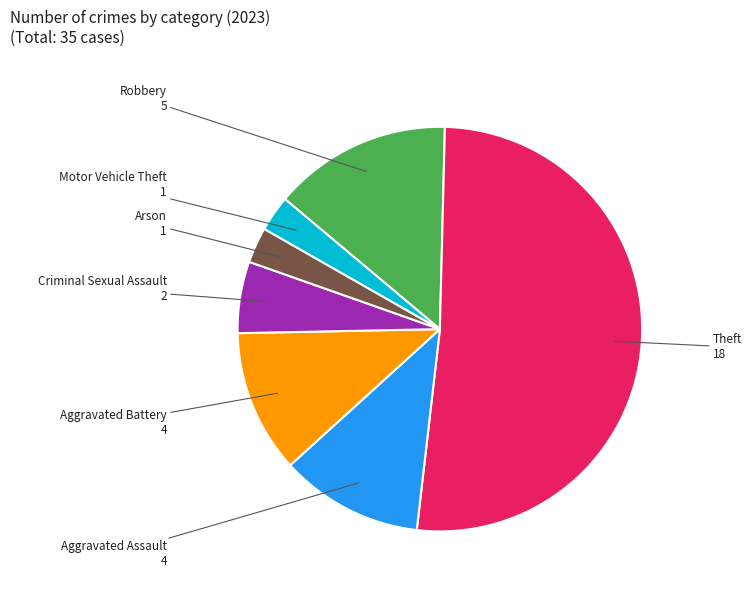

Which slice is the largest?

Theft